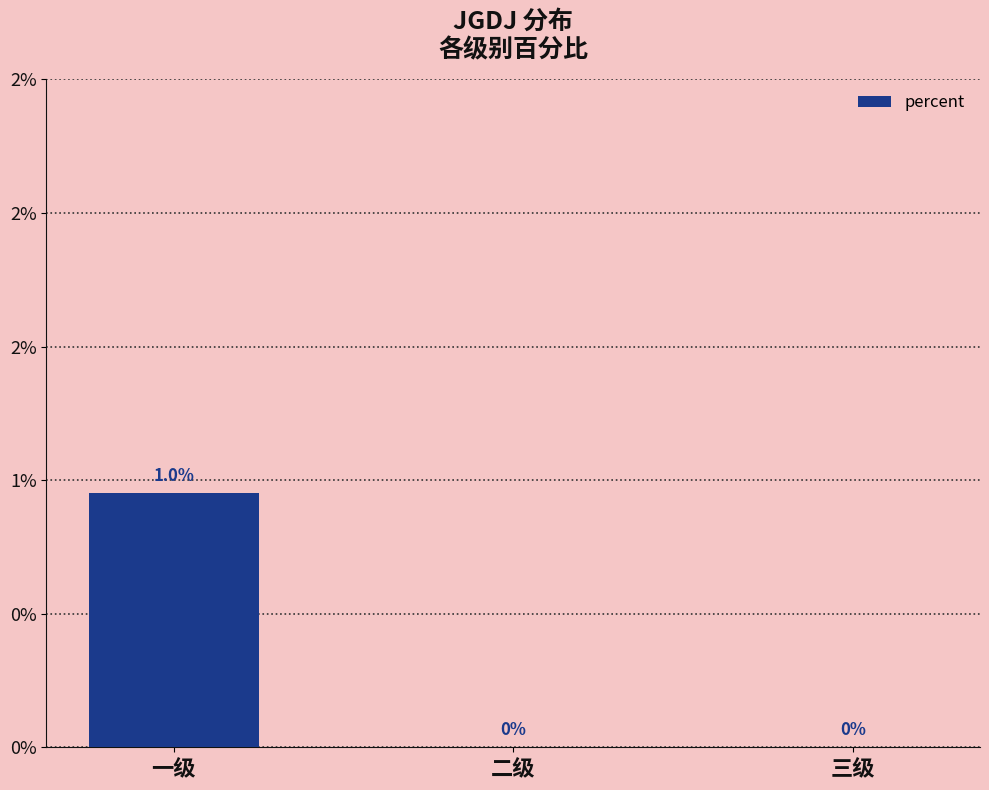

Are the bars horizontal?

No